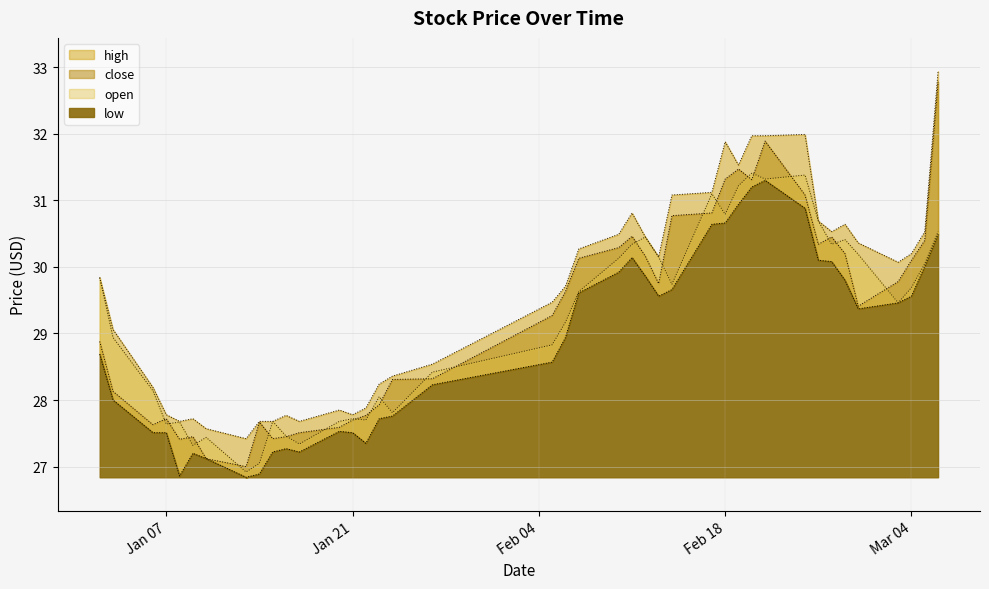

What is the average value of the low series?

28.9